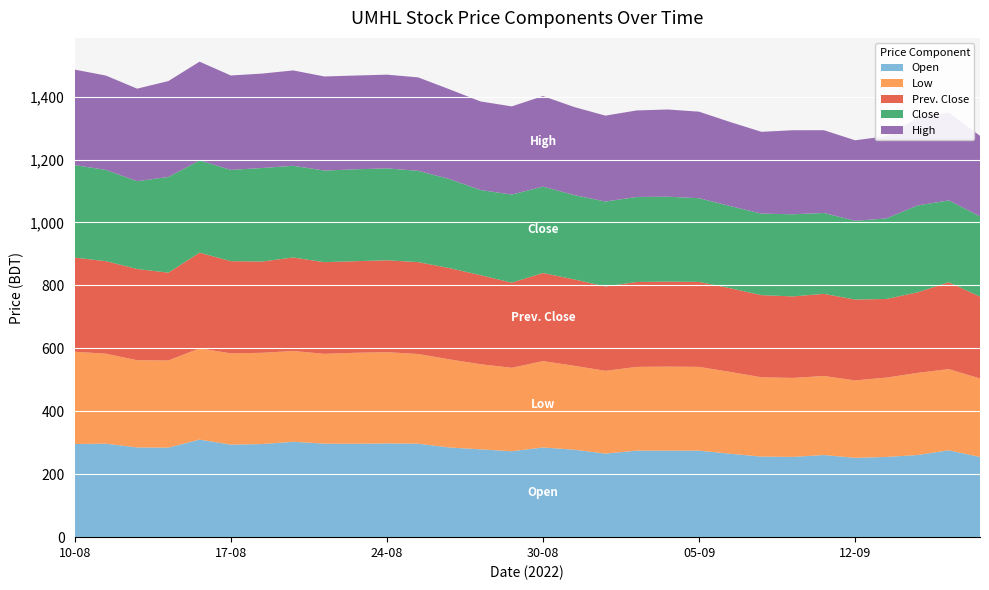

Reading right to left, extract all data points from this chart.

Open: 254.8	276.0	261.0	254.9	252.1	261.0	255.0	256.0	265.0	275.0	274.9	275.0	265.5	278.0	285.0	273.0	279.0	285.0	297.0	297.8	296.8	297.1	303.1	295.8	294.0	310.0	284.5	285.1	297.0	296.1
Low: 249.5	258.0	261.0	252.0	246.0	251.1	251.0	252.0	260.0	266.0	267.0	266.0	263.0	266.6	274.4	265.1	270.5	280.0	285.0	290.0	289.1	285.4	288.4	290.0	290.0	290.0	277.0	277.1	286.0	293.1
Prev. Close: 260.0	276.0	256.0	250.0	257.0	261.0	259.0	261.0	266.0	270.0	270.0	269.9	268.0	274.4	280.0	270.5	283.0	290.0	292.0	292.0	291.0	291.3	297.2	290.0	293.0	304.0	279.0	289.9	294.0	299.0
Close: 255.0	260.0	276.0	256.0	250.0	257.0	261.0	259.0	261.0	266.0	270.0	270.0	269.9	268.0	274.4	280.0	270.5	283.0	290.0	292.0	292.0	291.0	291.3	297.2	290.0	293.0	304.0	279.0	289.9	294.0
High: 256.0	279.0	278.0	261.1	256.0	263.0	267.0	260.0	267.0	275.0	277.0	275.0	273.0	279.8	287.9	280.1	281.5	285.3	297.0	297.8	298.0	299.0	303.1	300.0	300.0	313.9	304.8	294.0	299.8	303.5